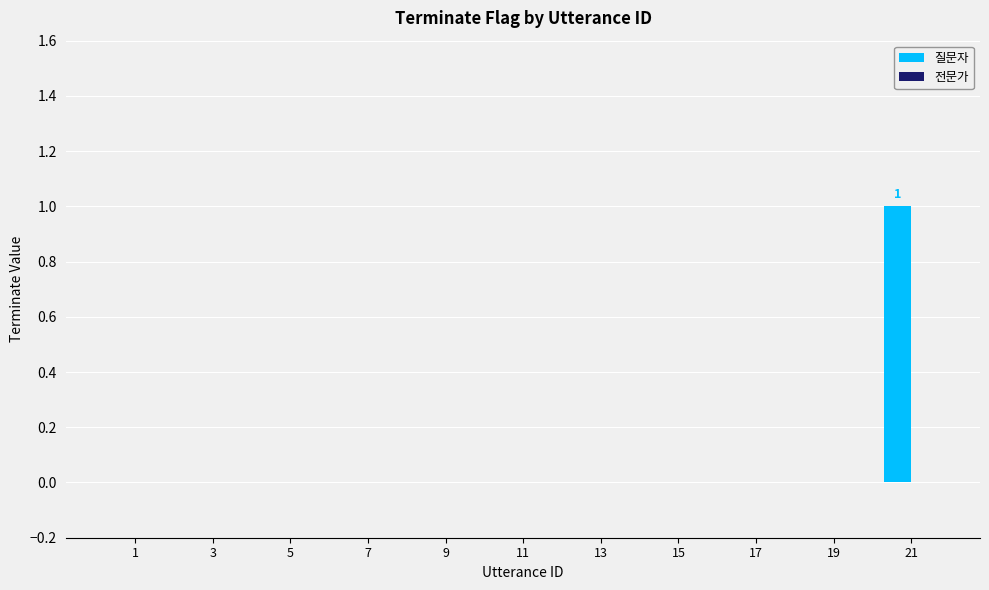

What is the change in value from 3 to 21?

+1